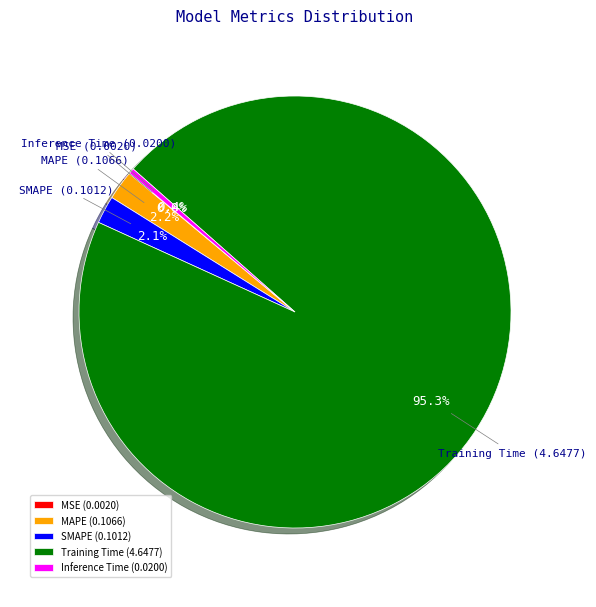

True or false: SMAPE accounts for 2% of the total.

True